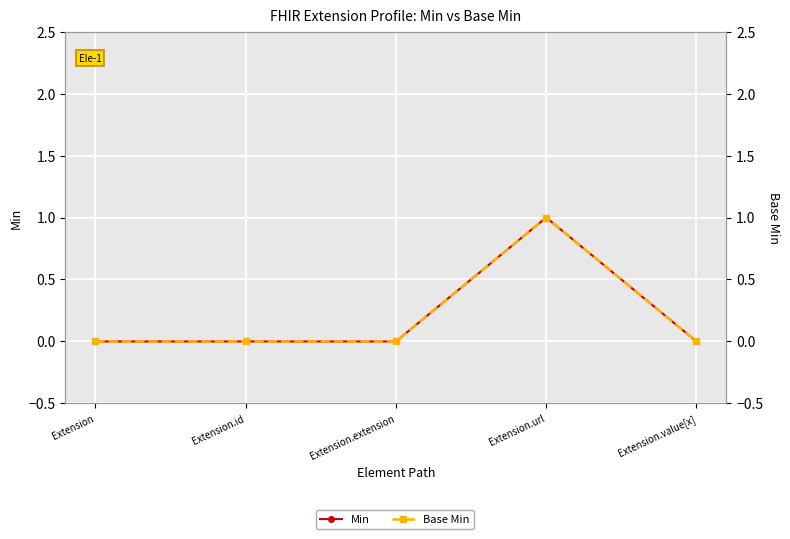

Which series has the widest spread of values?

Min